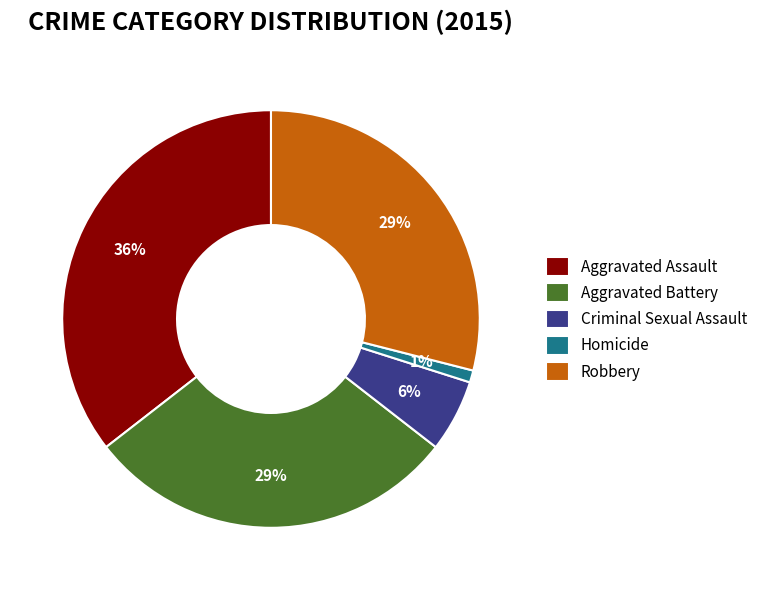

What is the smallest slice in the pie chart?

Homicide